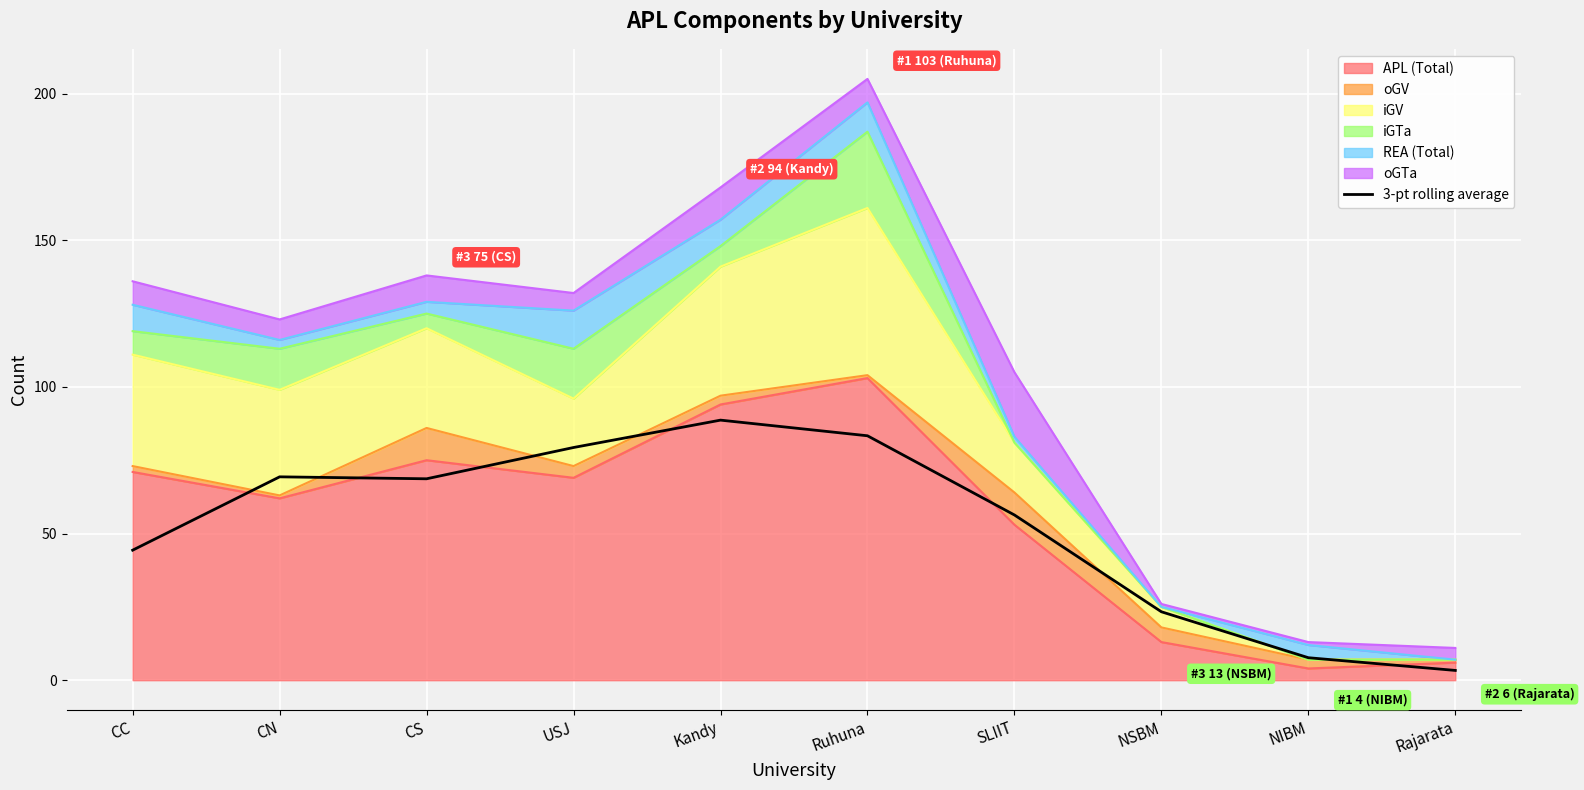

What is the label of the 6th point from the left?

Ruhuna